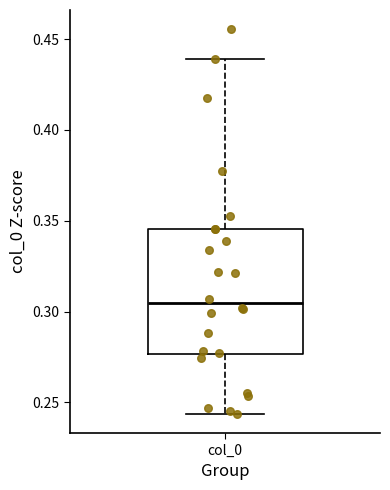

Read this box plot against the y-axis: the position of the median line, the range covered by the box, and the ends of both whiskers. The values are not printed on the chart, so give them approximately, as read against the axis.

median 0.305, box 0.275 to 0.345, whiskers 0.245 to 0.440